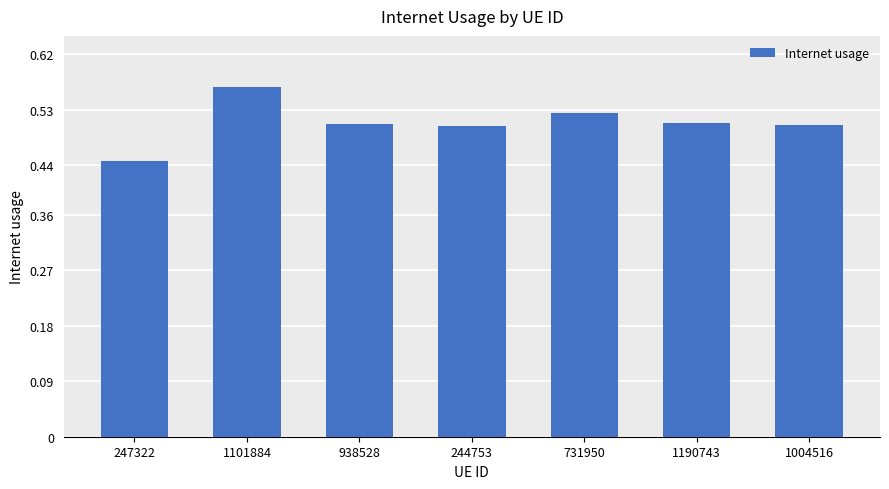

Are the bars grouped side by side (vs. stacked)?

No